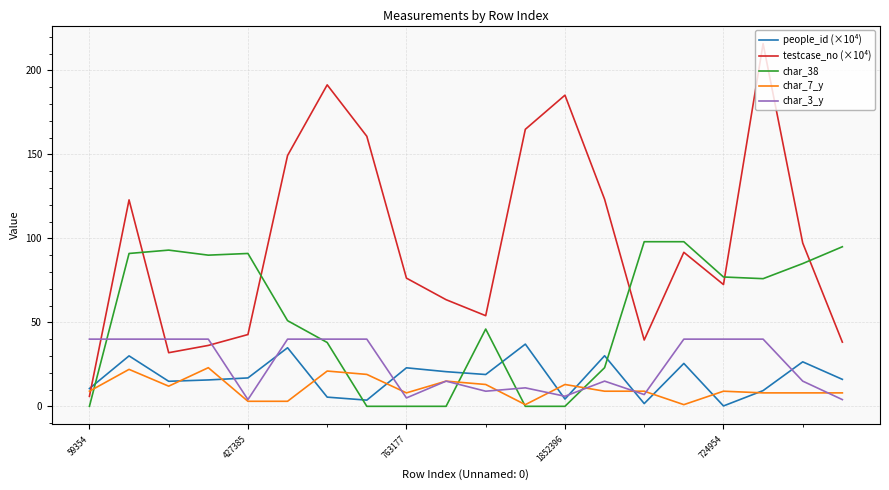

True or false: char_3_y has more than 2 interior local peaks.

True